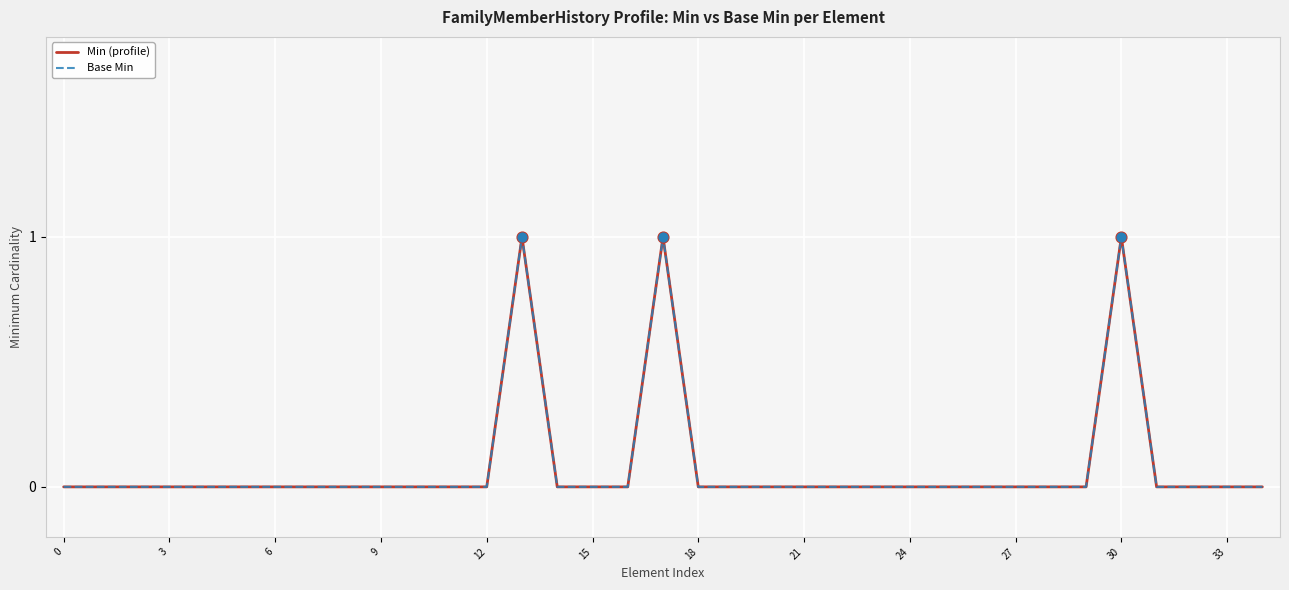

At which category is the sum across all series the highest?

13